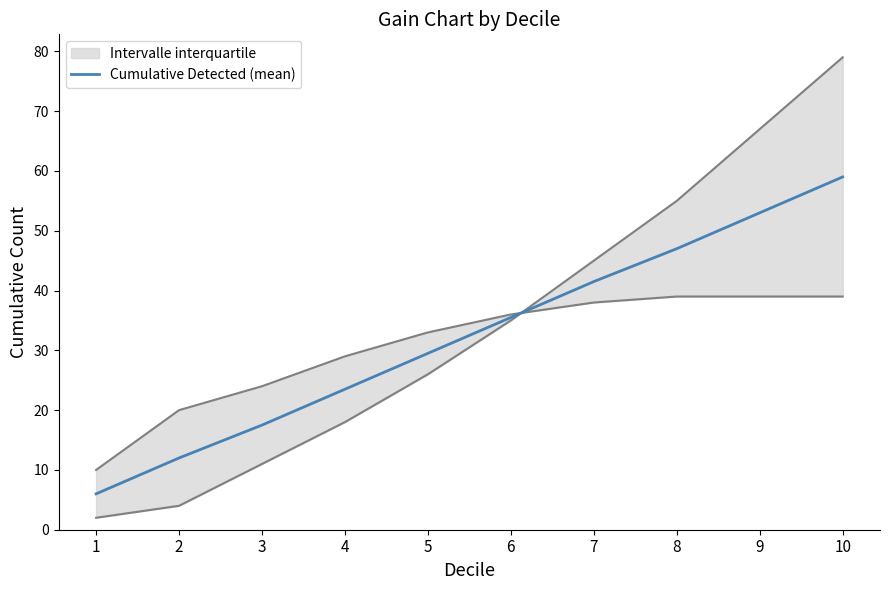

What is the minimum value for Cumulative Detected (mean)?

6.0